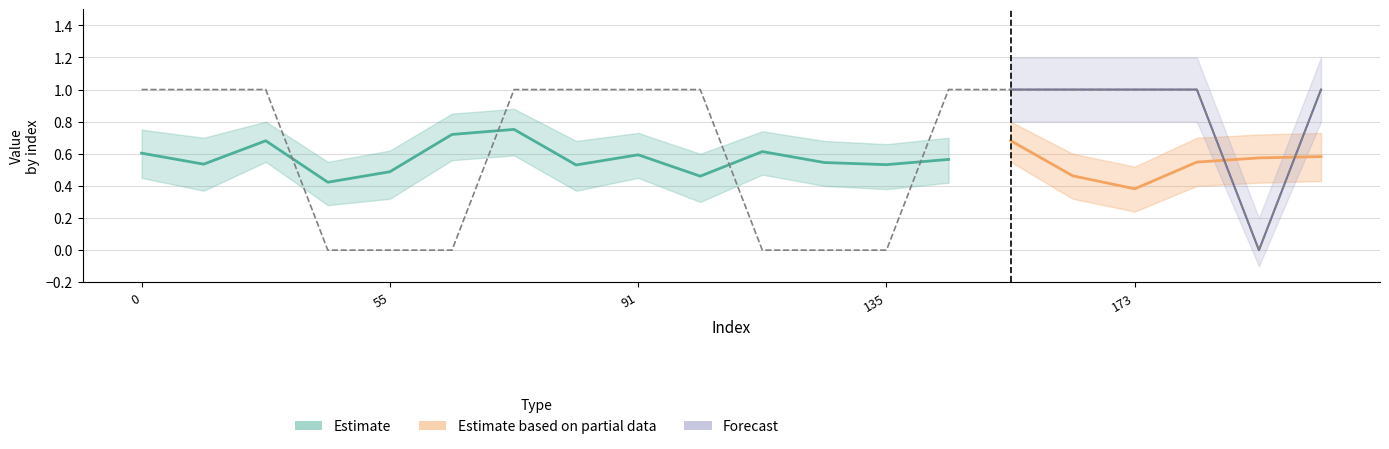

What is the sum of all y_true_upper values?

17.0